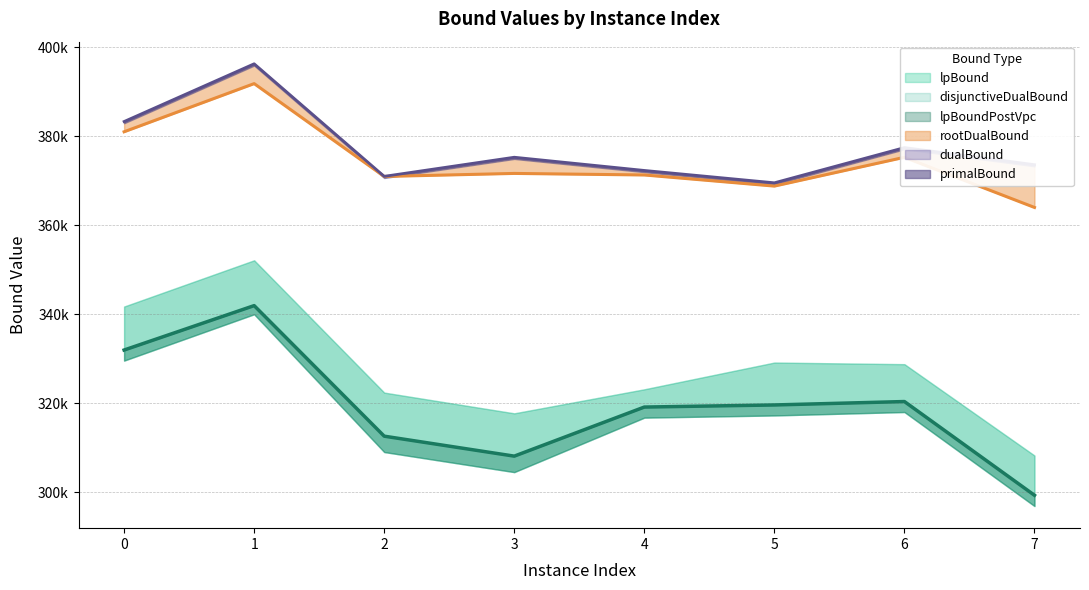

What is the lowest value of the dualBound series?

369523.4